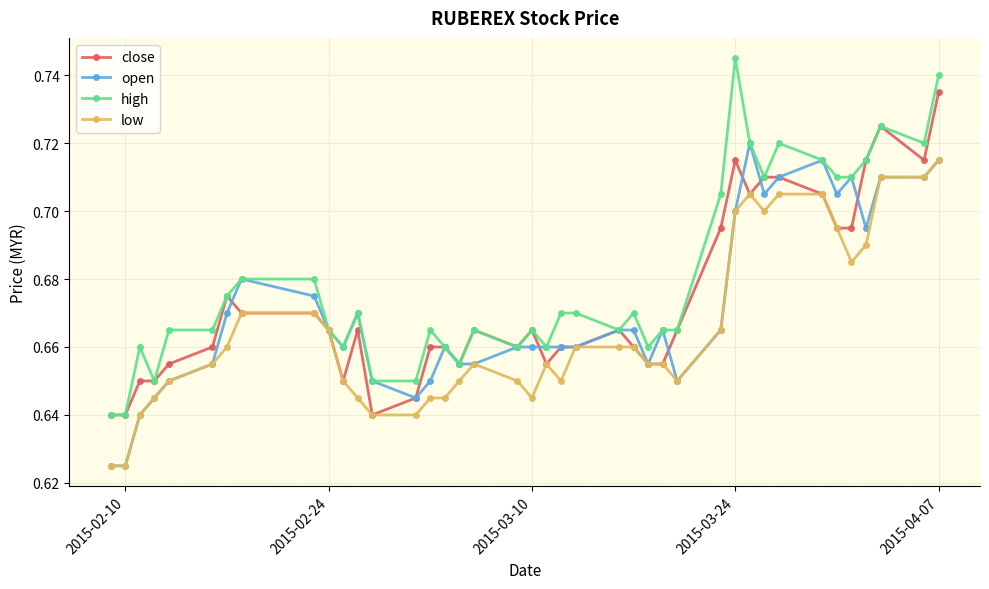

At how many categories does at least one series exceed 0?

40